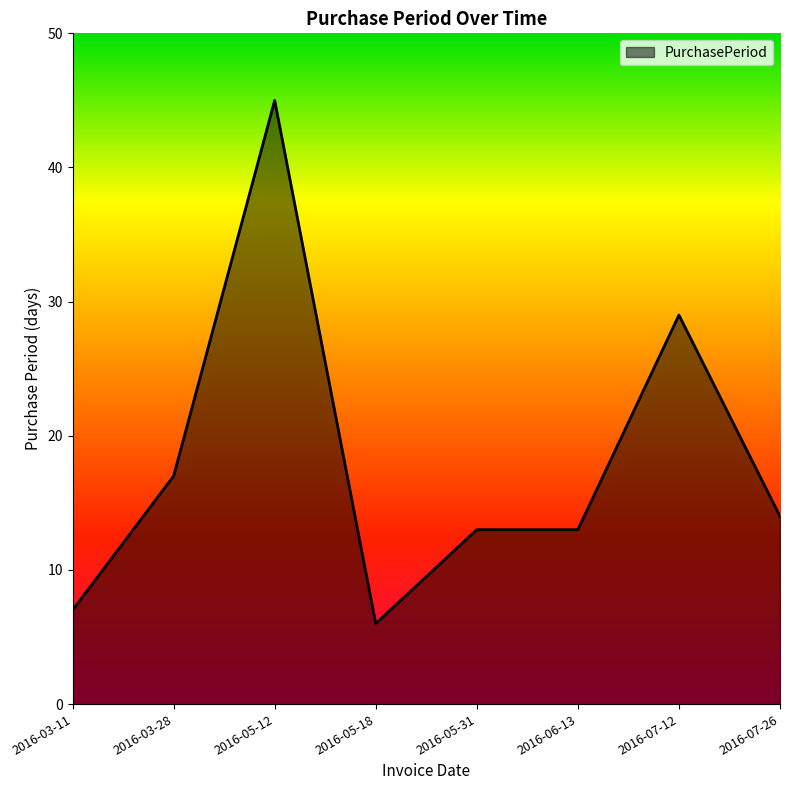

What is the sum of all values?

144